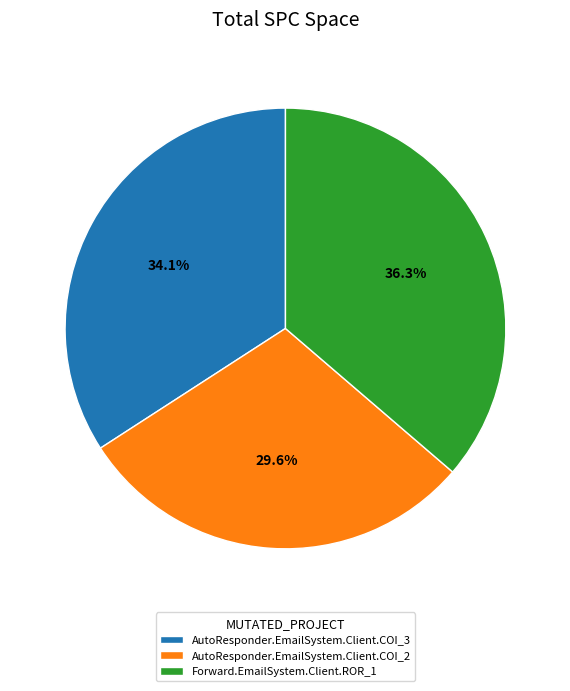

The AutoResponder.EmailSystem.Client.COI_2 slice represents 15% of the pie. True or false?

False